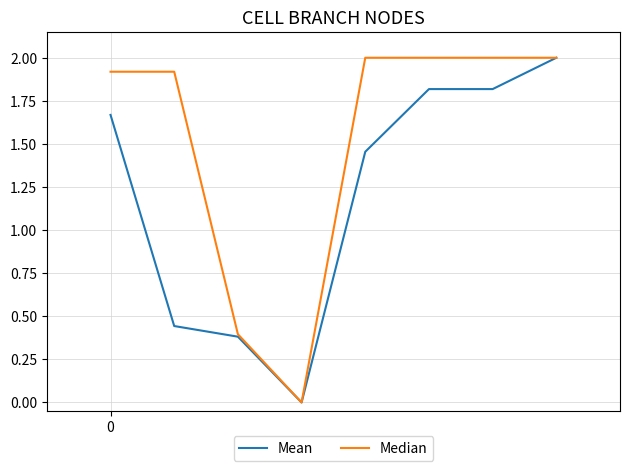

Which series has the largest total across all categories?

Median